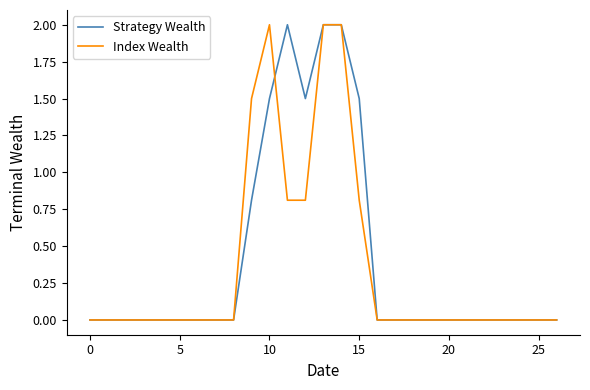

How many series are shown in this chart?

2